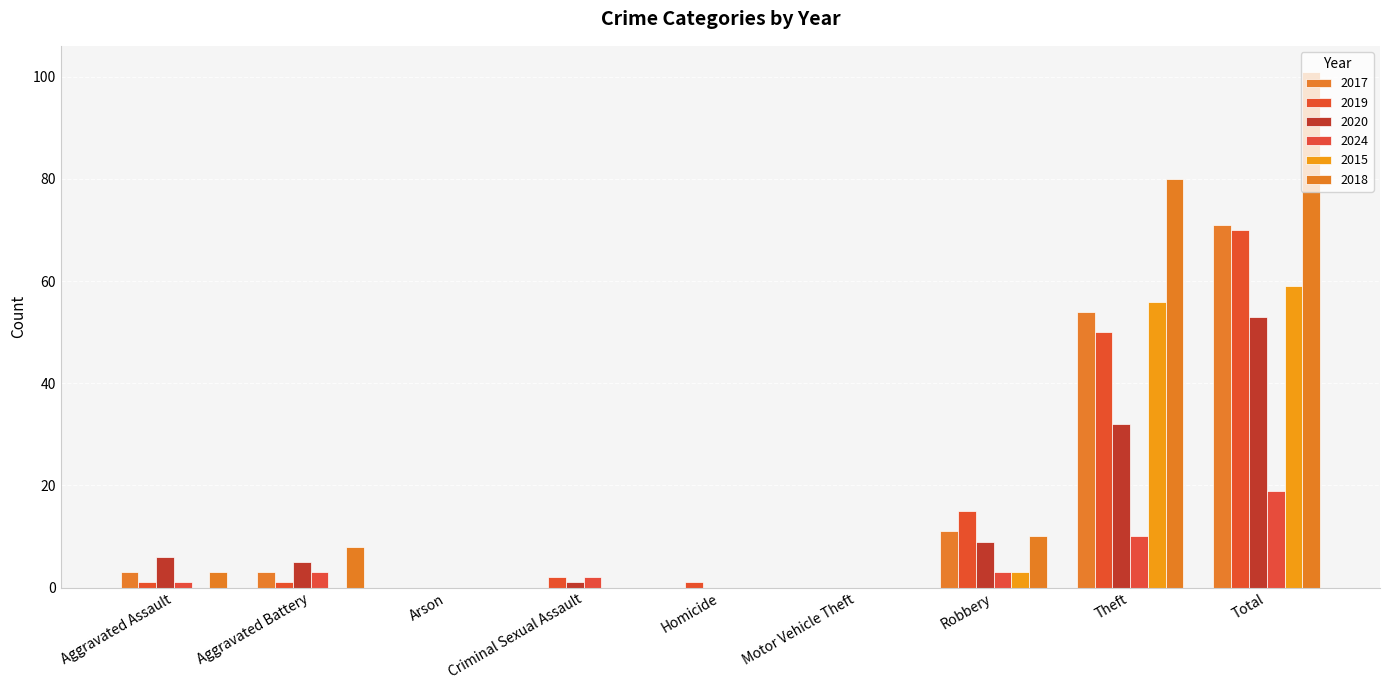

At which category is the sum across all series the highest?

Total